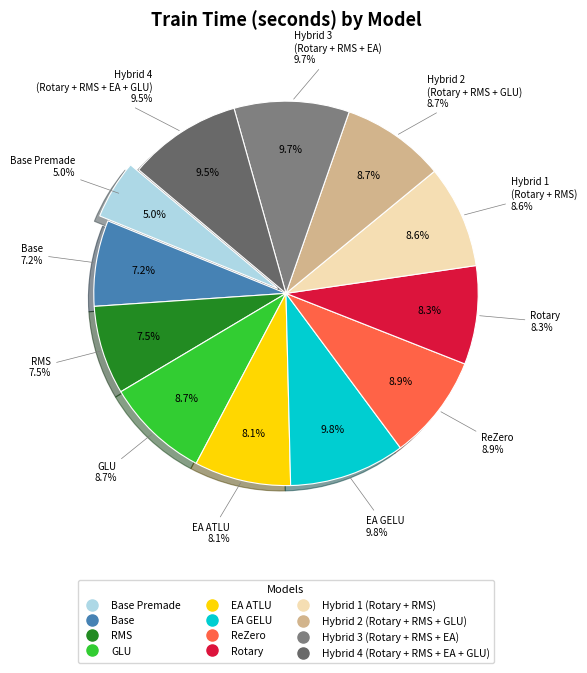

The GLU slice represents 1% of the pie. True or false?

False